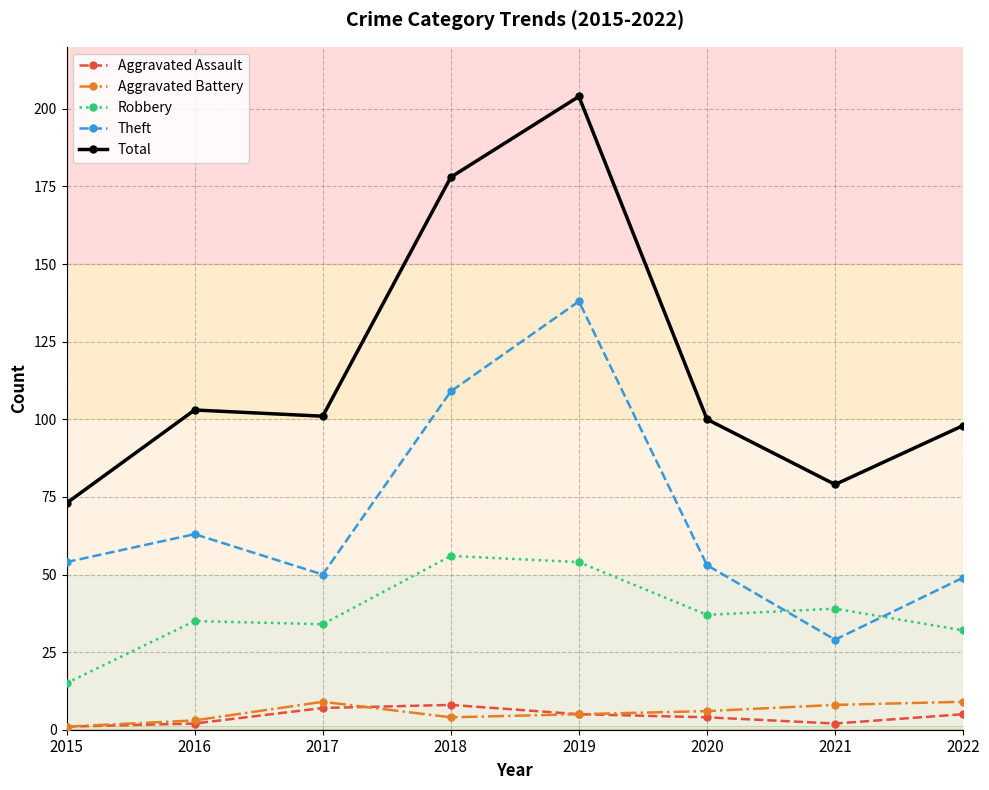

At which label is Theft closest to 83?

2016